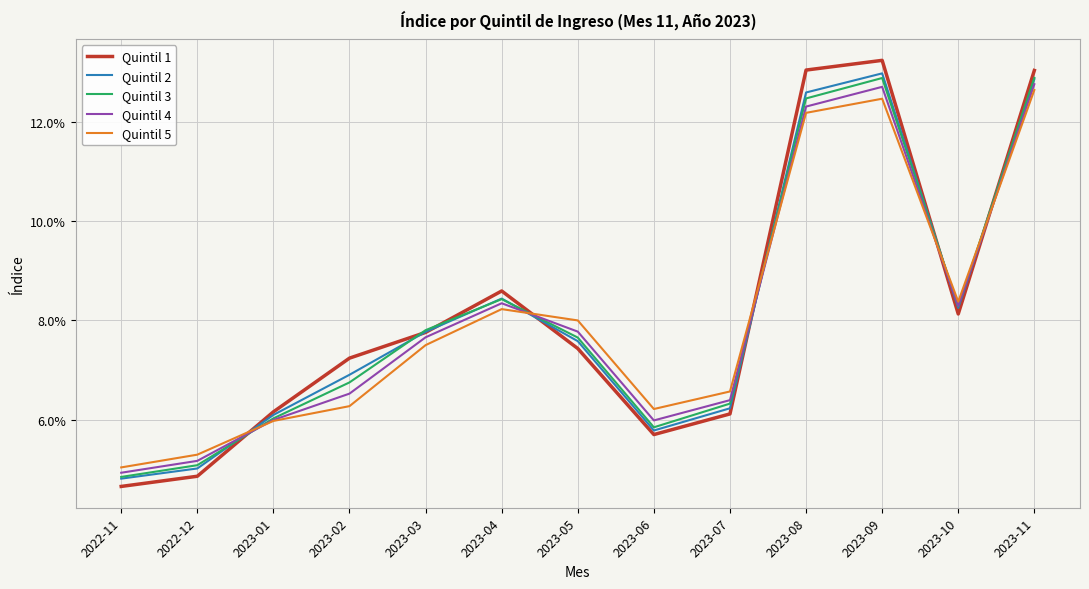

Reading left to right, extract all data points from this chart.

Quintil 1: 2022-11=0.0	2022-12=0.0	2023-01=0.1	2023-02=0.1	2023-03=0.1	2023-04=0.1	2023-05=0.1	2023-06=0.1	2023-07=0.1	2023-08=0.1	2023-09=0.1	2023-10=0.1	2023-11=0.1
Quintil 2: 2022-11=0.0	2022-12=0.1	2023-01=0.1	2023-02=0.1	2023-03=0.1	2023-04=0.1	2023-05=0.1	2023-06=0.1	2023-07=0.1	2023-08=0.1	2023-09=0.1	2023-10=0.1	2023-11=0.1
Quintil 3: 2022-11=0.0	2022-12=0.1	2023-01=0.1	2023-02=0.1	2023-03=0.1	2023-04=0.1	2023-05=0.1	2023-06=0.1	2023-07=0.1	2023-08=0.1	2023-09=0.1	2023-10=0.1	2023-11=0.1
Quintil 4: 2022-11=0.0	2022-12=0.1	2023-01=0.1	2023-02=0.1	2023-03=0.1	2023-04=0.1	2023-05=0.1	2023-06=0.1	2023-07=0.1	2023-08=0.1	2023-09=0.1	2023-10=0.1	2023-11=0.1
Quintil 5: 2022-11=0.1	2022-12=0.1	2023-01=0.1	2023-02=0.1	2023-03=0.1	2023-04=0.1	2023-05=0.1	2023-06=0.1	2023-07=0.1	2023-08=0.1	2023-09=0.1	2023-10=0.1	2023-11=0.1